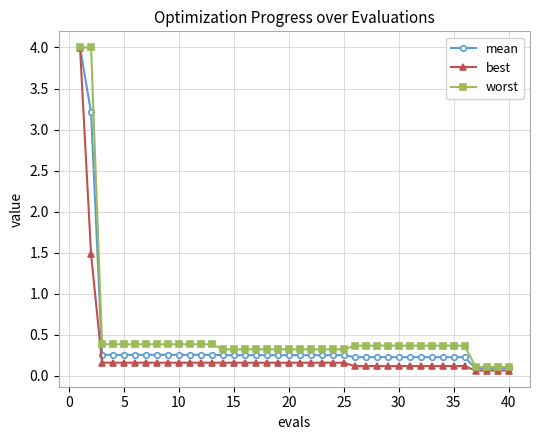

What is the maximum value shown in the chart?

4.0